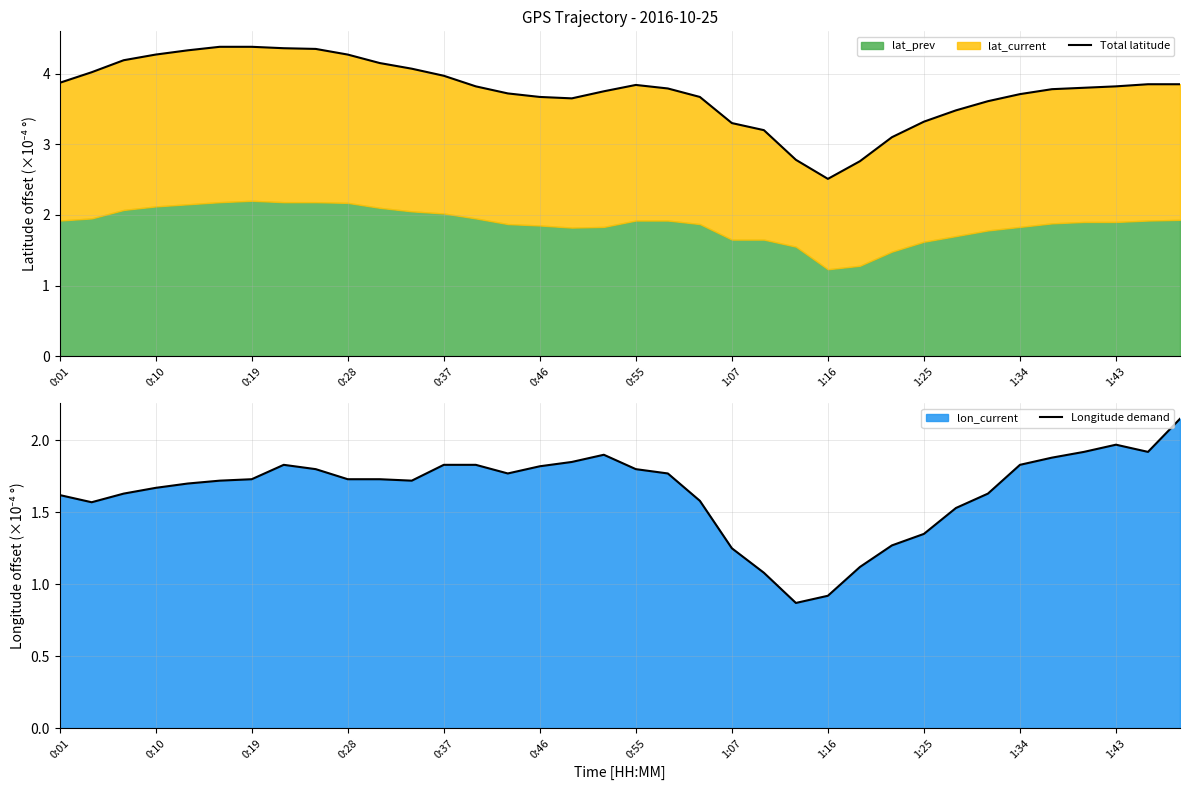

Is it true that Longitude demand equals 1.6 at 0:01?

True